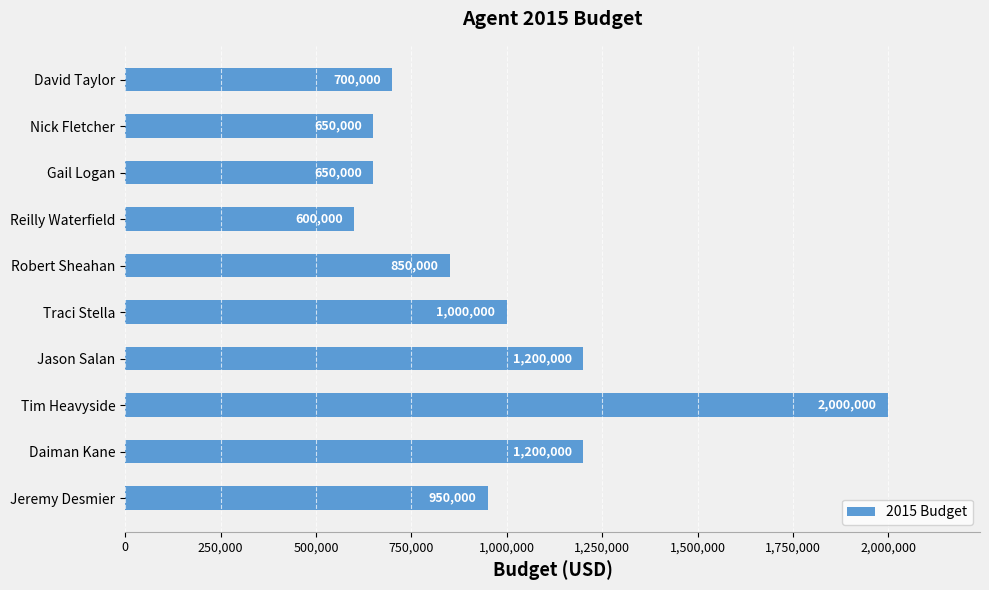

What is the approximate value at Gail Logan?

650000